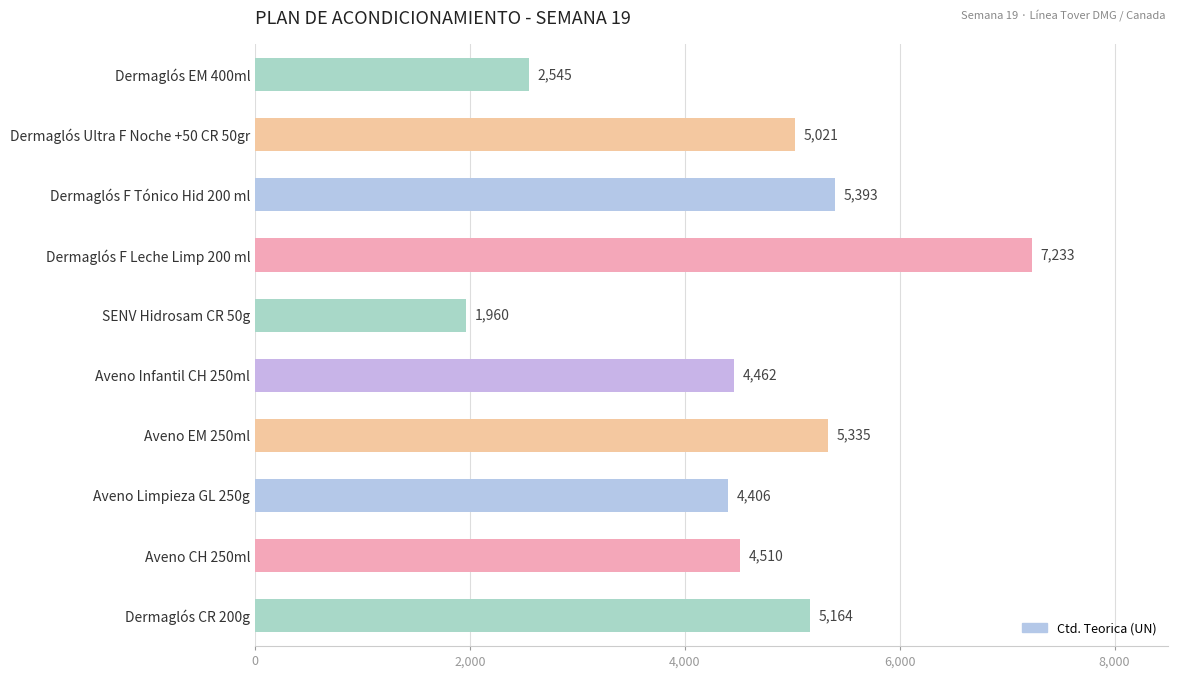

True or false: the data shows 8035 at Dermaglós CR 200g.

False